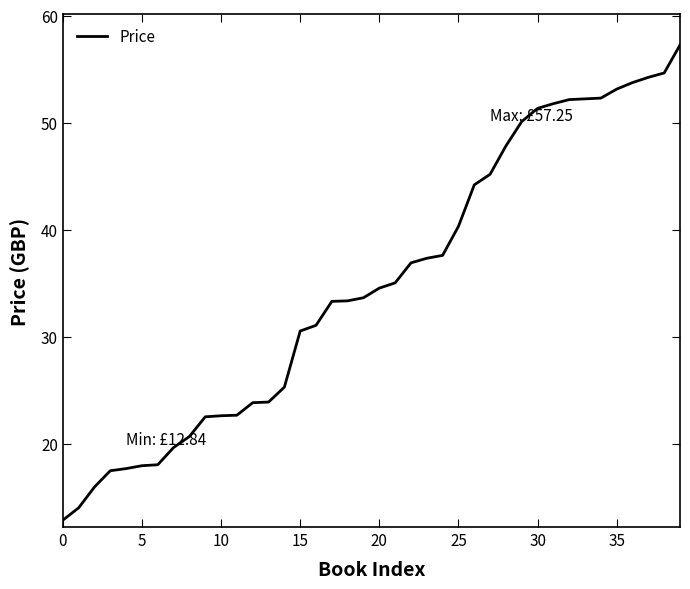

What is the minimum value shown in the chart?

12.8